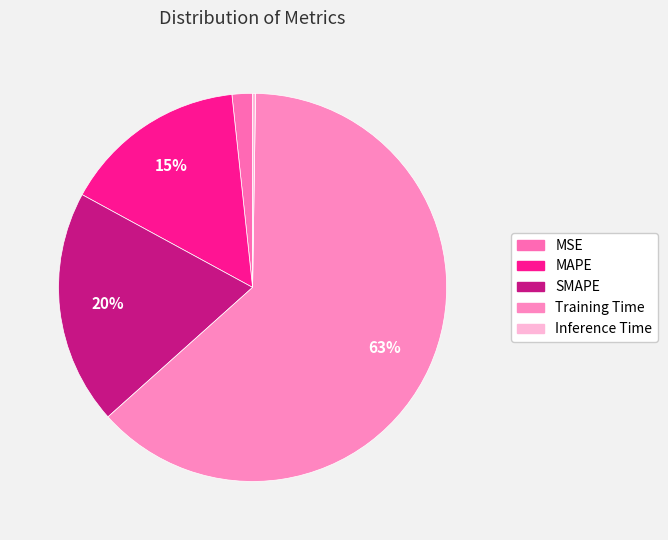

Count the number of slices in the pie.

5